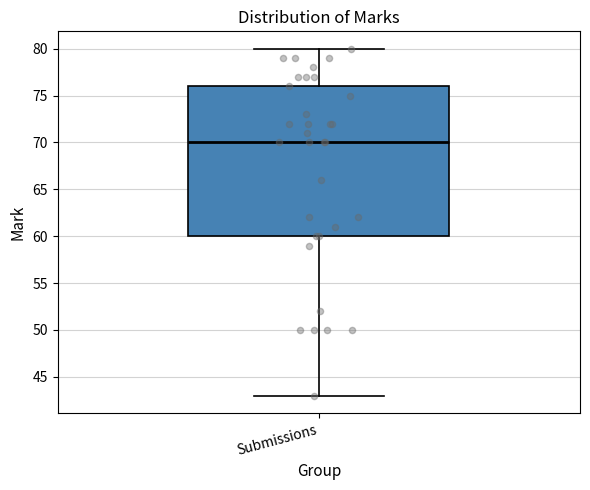

Where is the lower edge of the box for Submissions on the y-axis? The values are not printed on the chart, so give them approximately, as read against the axis.

60